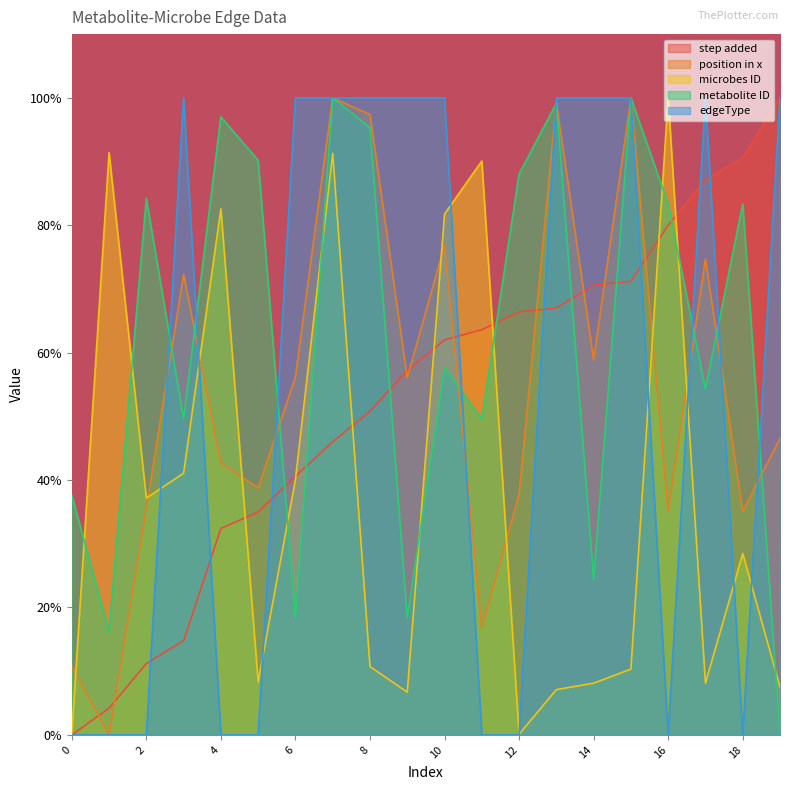

Reading left to right, transcribe all the data shown in this chart.

step added: 0.0	4.2	11.2	14.8	32.4	35.0	40.6	46.0	50.8	57.2	62.0	63.6	66.4	67.0	70.6	71.2	80.0	87.2	90.6	100.0
position in x: 10.8	0.0	35.6	72.3	42.7	38.8	56.2	100.0	97.4	56.1	76.9	16.8	37.7	99.3	58.9	99.9	35.2	74.7	35.1	46.6
microbes ID: 0.0	91.4	37.2	41.1	82.6	8.3	40.1	91.3	10.7	6.7	81.8	90.1	0.1	7.1	8.1	10.3	100.0	8.1	28.5	7.5
metabolite ID: 37.6	16.2	84.2	49.6	97.0	90.2	18.4	100.0	95.3	18.4	57.7	49.6	88.0	99.1	24.4	100.0	83.3	54.3	83.3	0.0
edgeType: 0.0	0.0	0.0	100.0	0.0	0.0	100.0	100.0	100.0	100.0	100.0	0.0	0.0	100.0	100.0	100.0	0.0	100.0	0.0	100.0